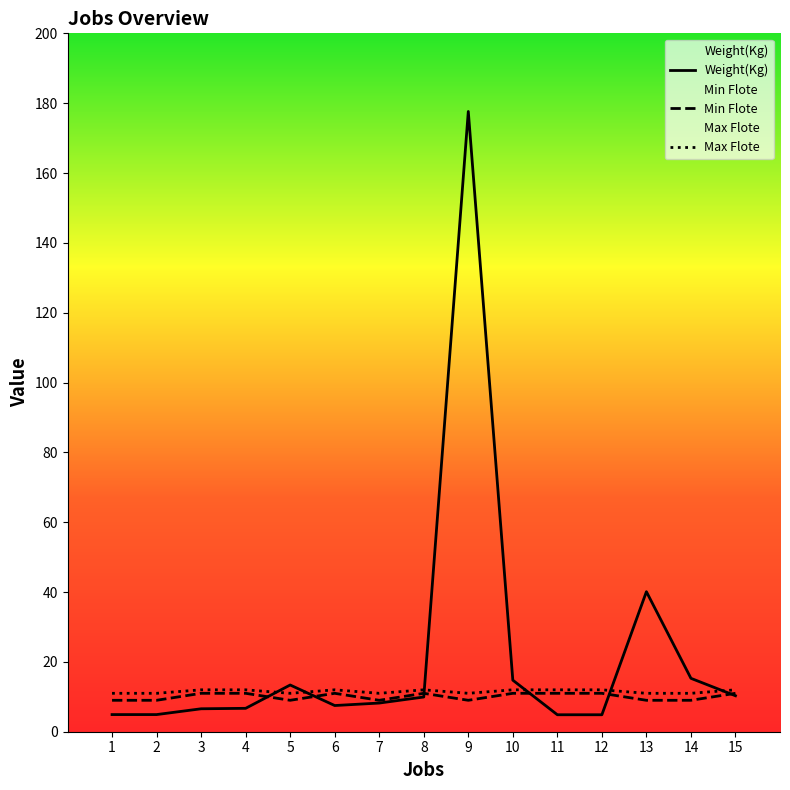

Which series has the largest total across all categories?

Weight(Kg)